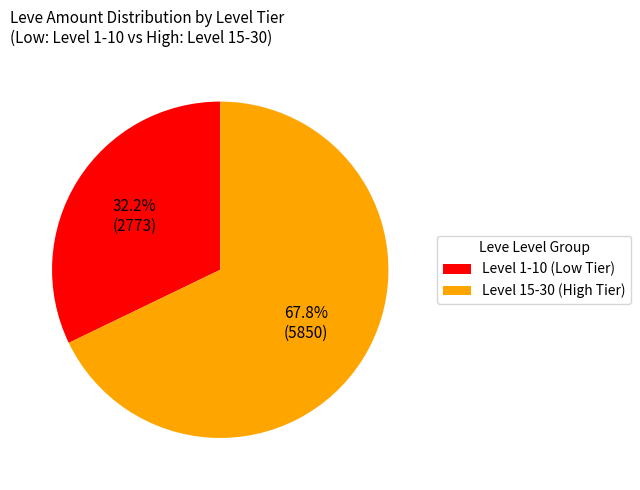

Is there any slice that represents more than half of the pie?

Yes